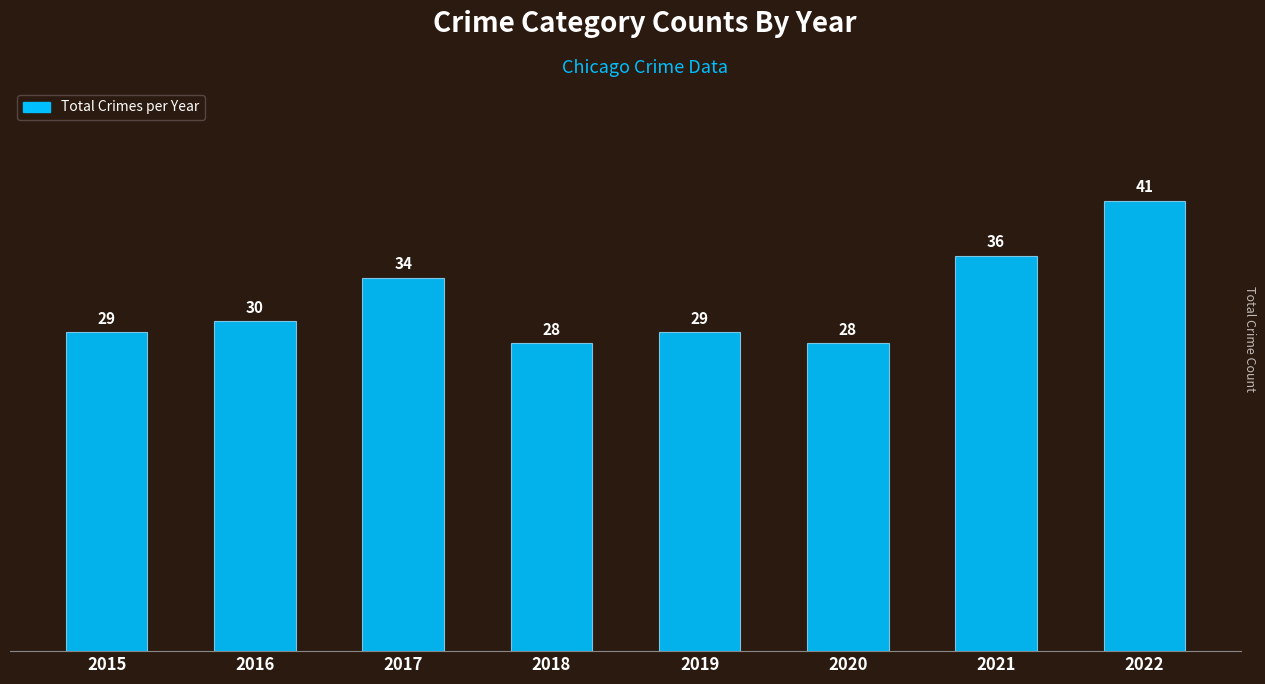

What is the difference between the maximum and second lowest values?

13